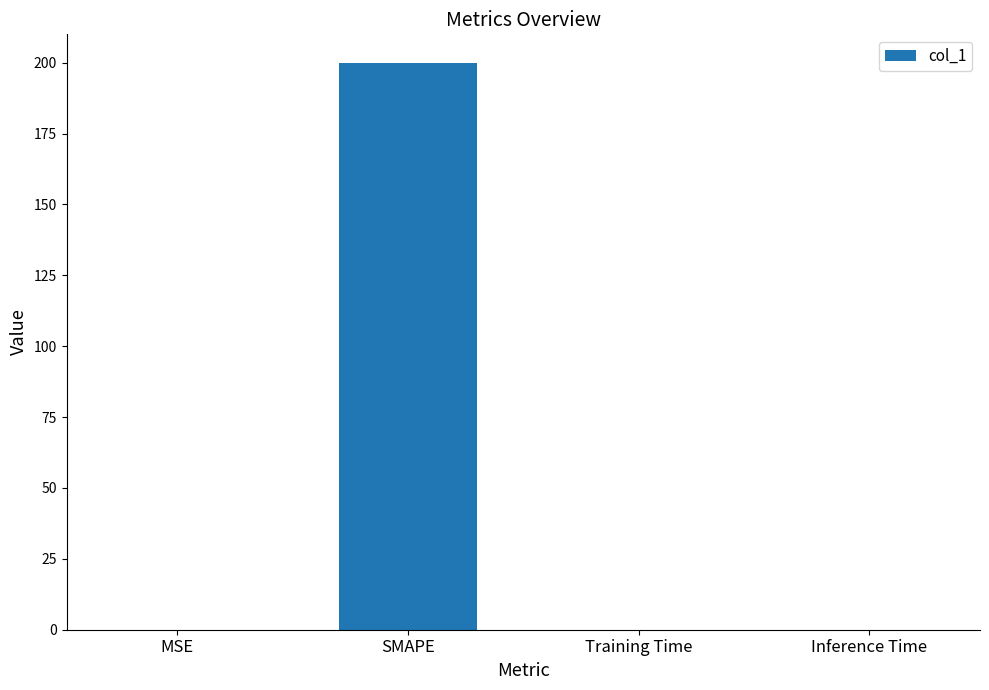

Are the bars grouped side by side (vs. stacked)?

No